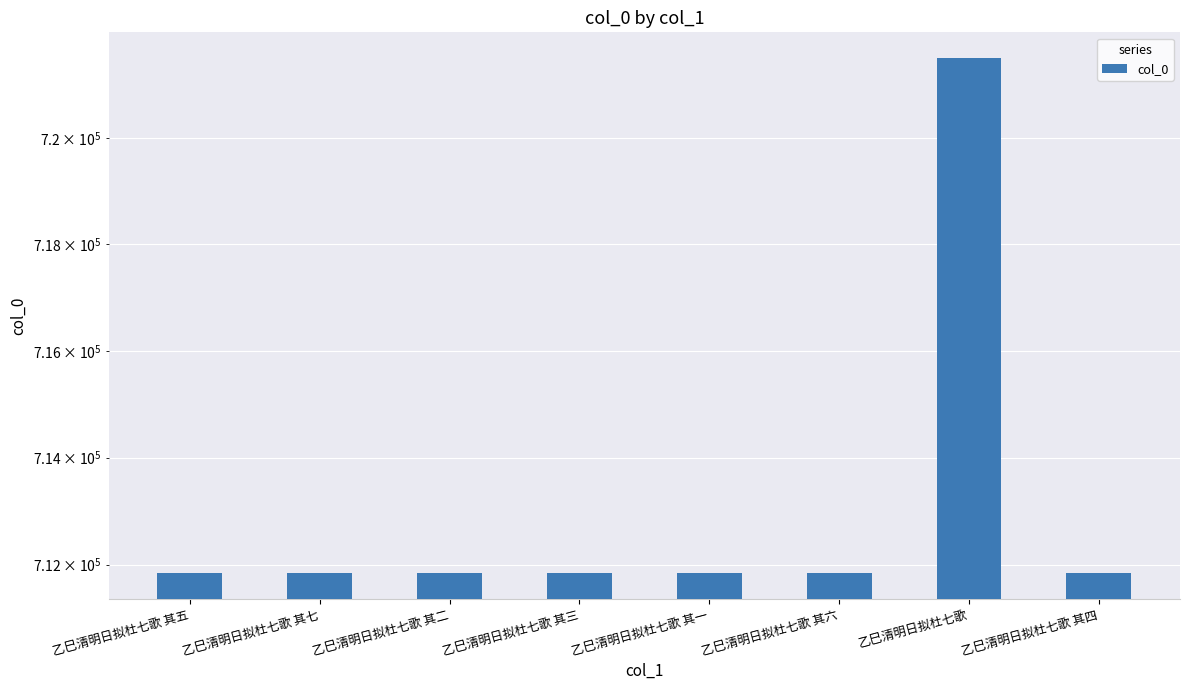

What position from the right is 乙巳清明日拟杜七歌 其一?

4